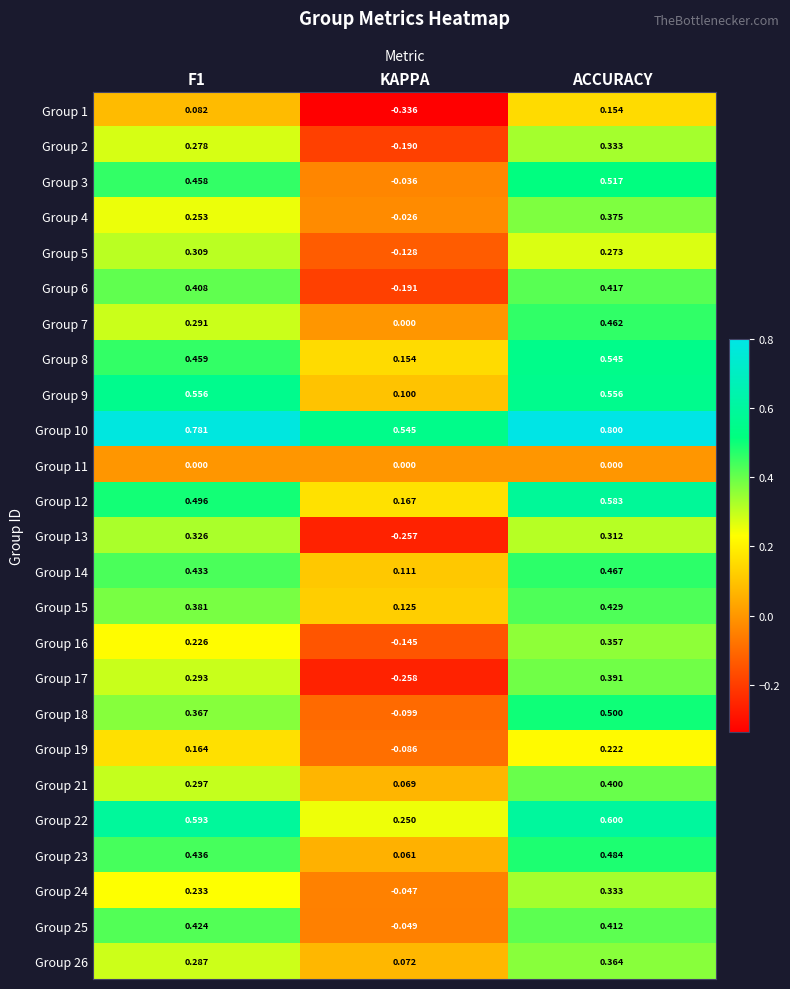

At which label does Group 14 reach its minimum?

KAPPA